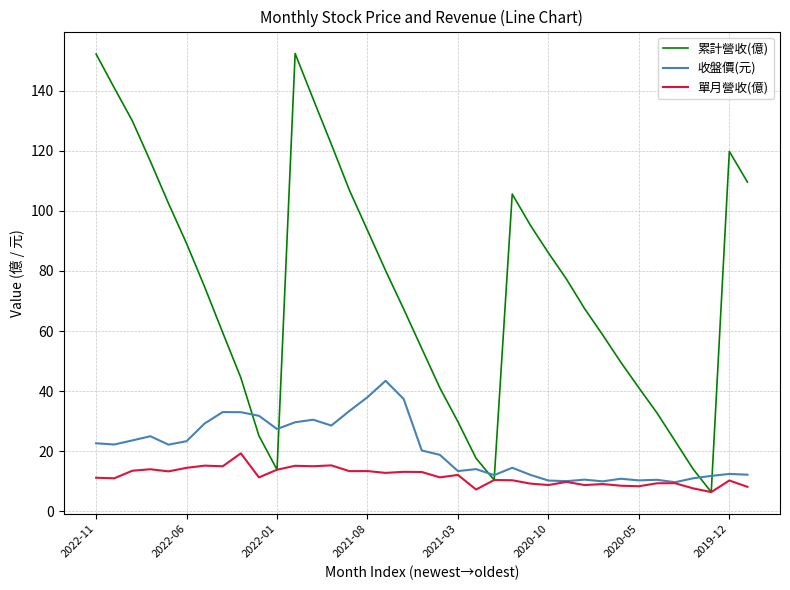

What is the minimum value for 單月營收(億)?

6.4